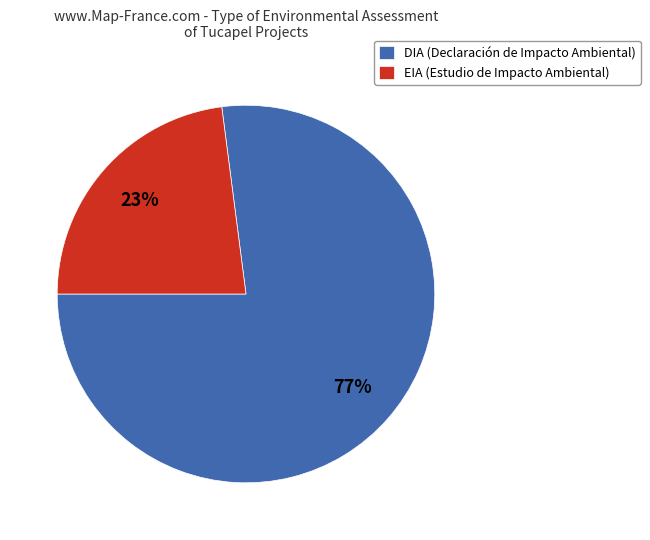

To the nearest percent, what portion does EIA represent?

23%